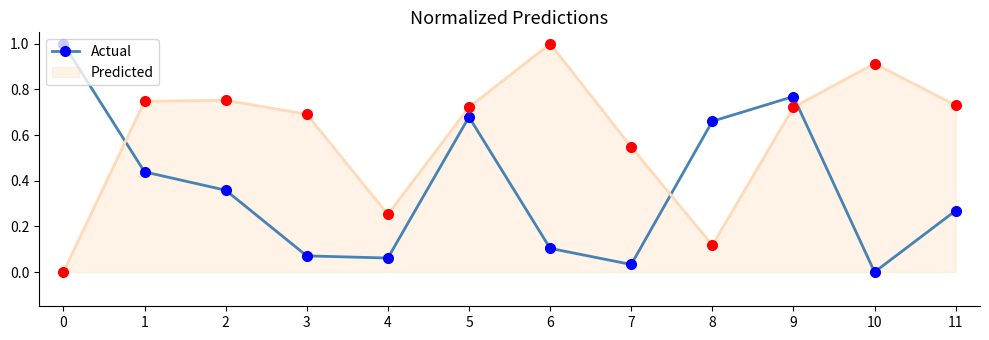

At which label does Actual reach its minimum?

10